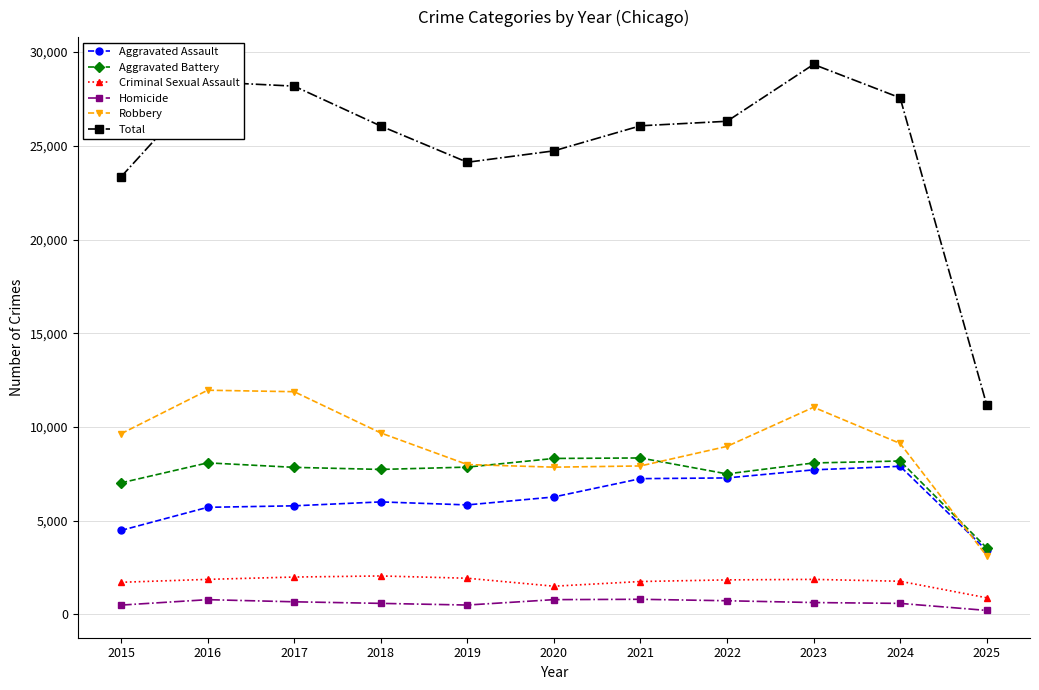

Rank the series at 2020 from highest to lowest value.

Total, Aggravated Battery, Robbery, Aggravated Assault, Criminal Sexual Assault, Homicide